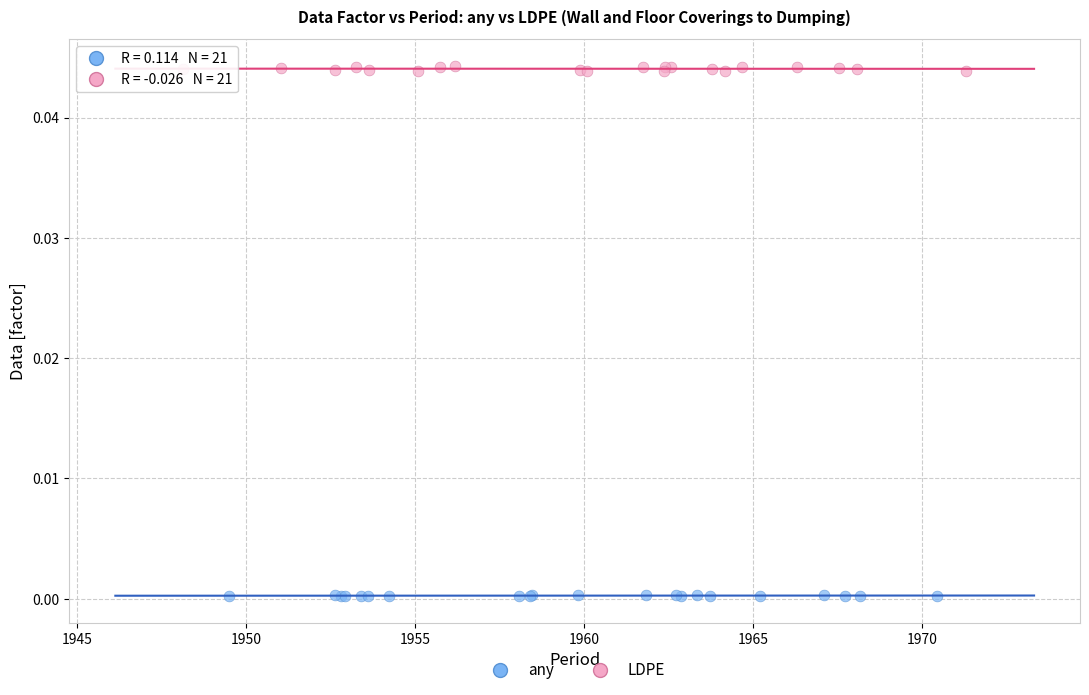

What are all the series names shown in the legend?

any, LDPE